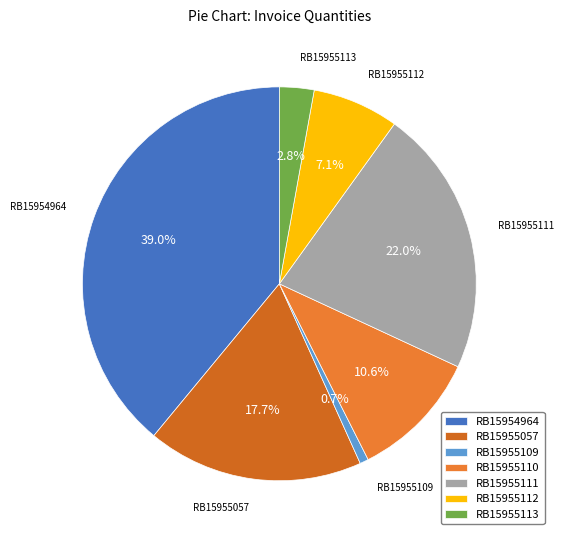

To the nearest percent, what is the average slice percentage?

14%